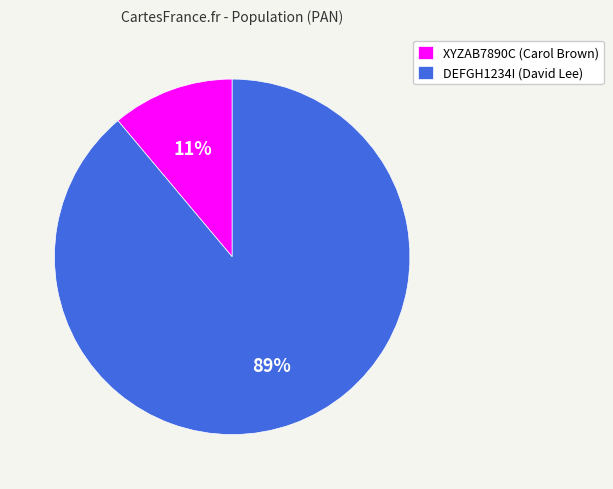

Does DEFGH1234I represent more than half of the total?

Yes